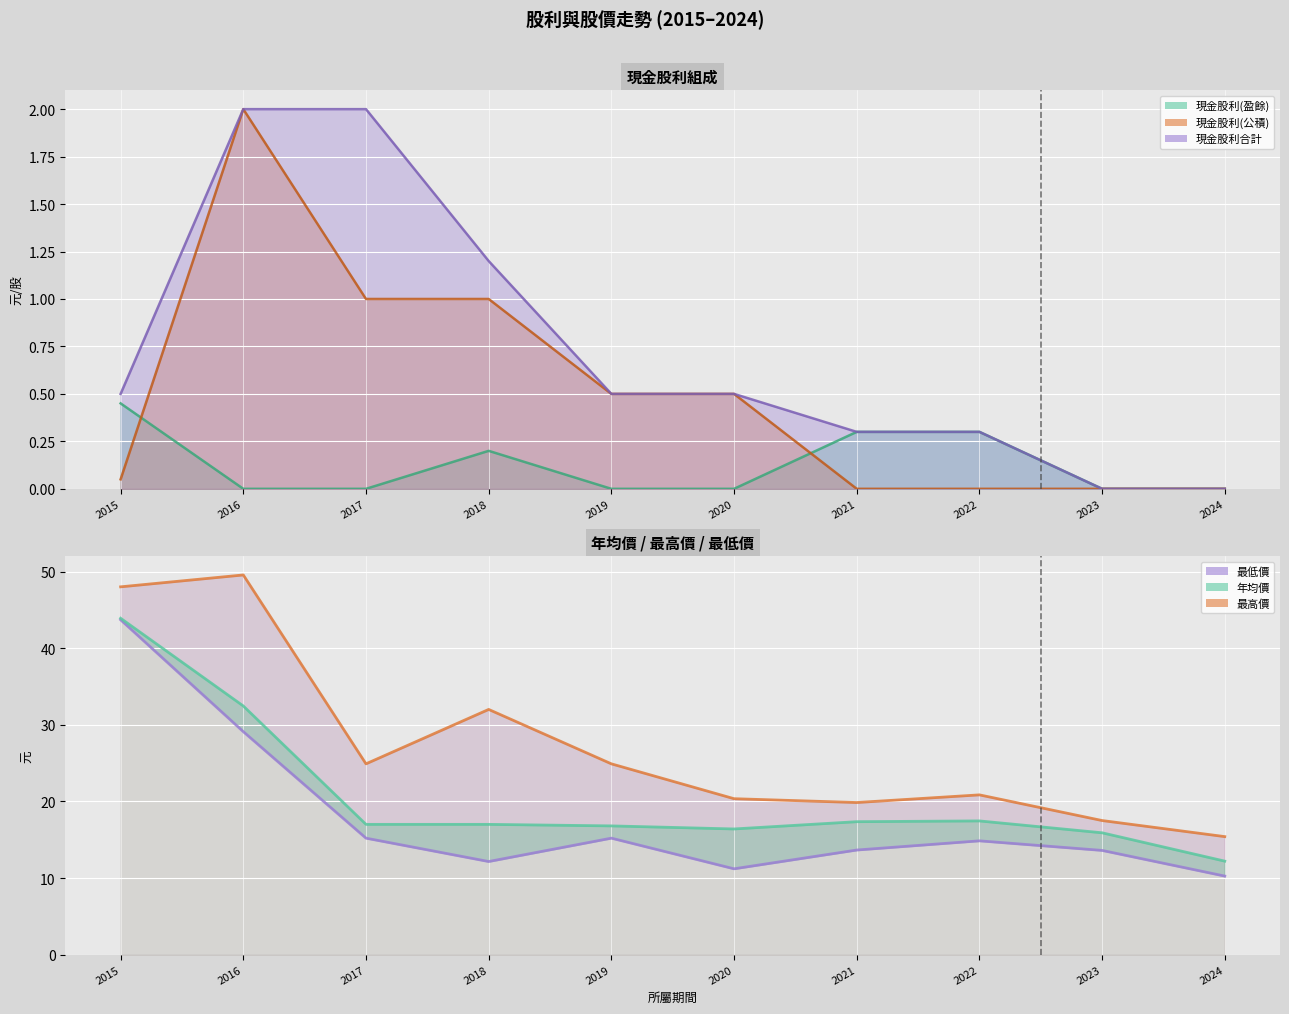

Where is 年均價 nearest to the value 28?

2016